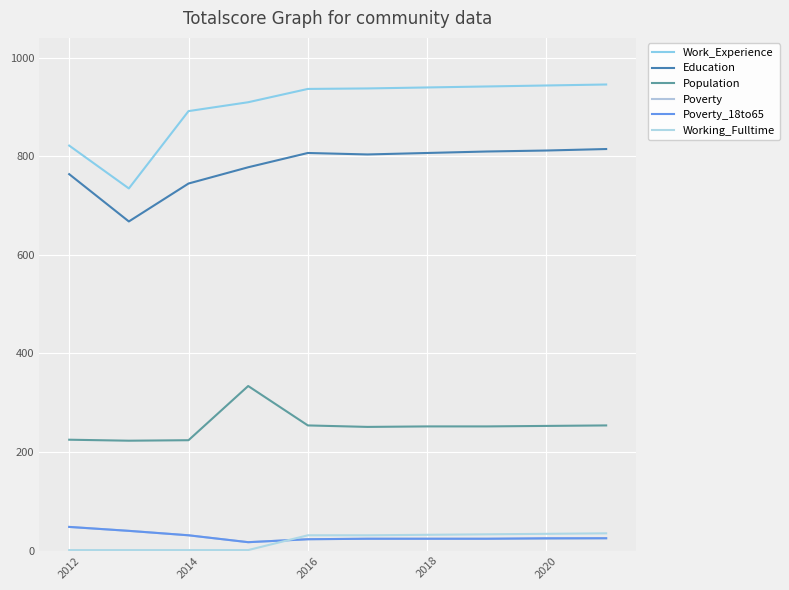

Is this an area chart (filled region under the line)?

No